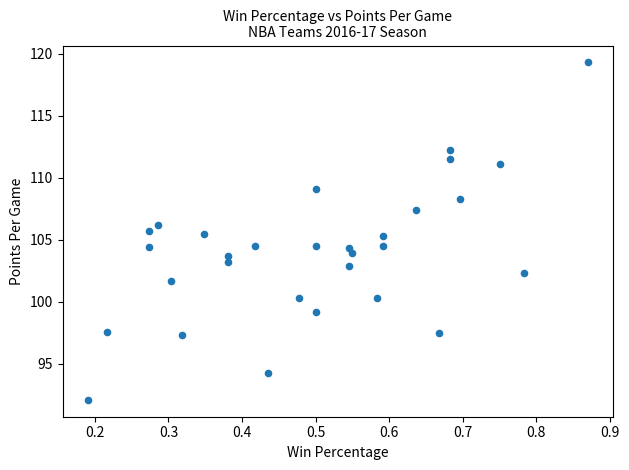

What is the range of X values (max minus min)?

0.7